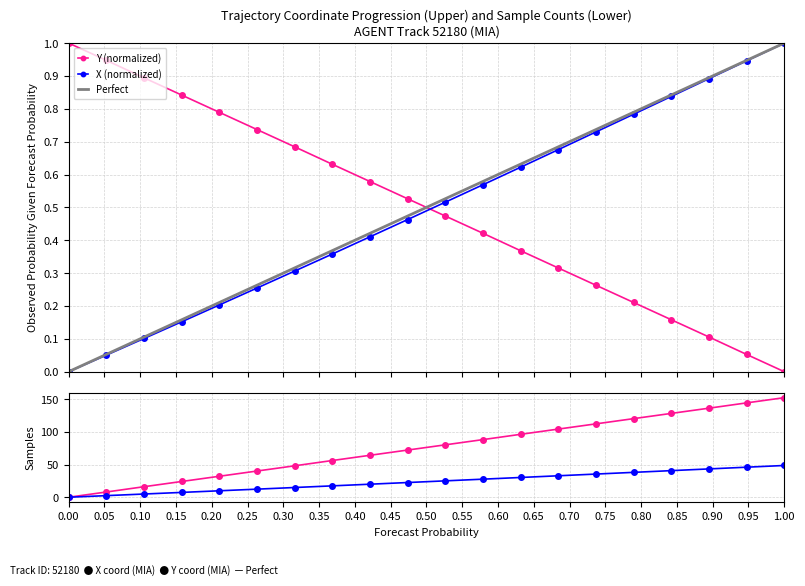

After their last crossing, which series has the higher values: X (normalized) or Y (normalized)?

X (normalized)